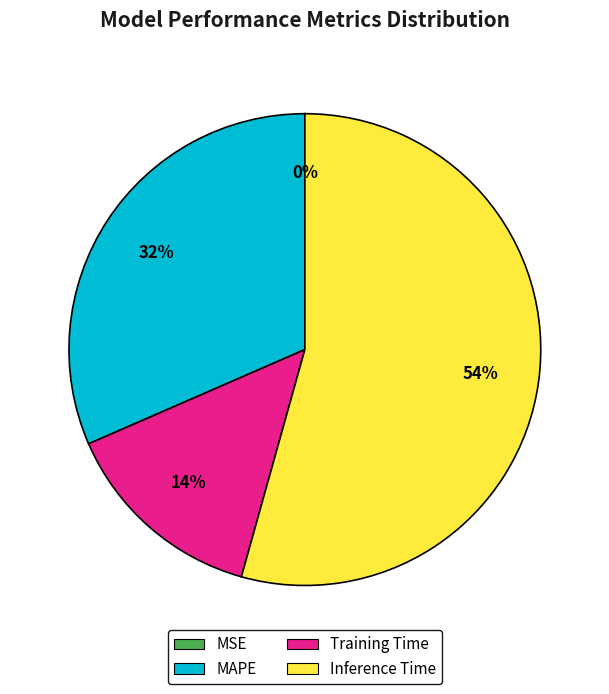

What percentage is the Training Time slice, to the nearest percent?

14%